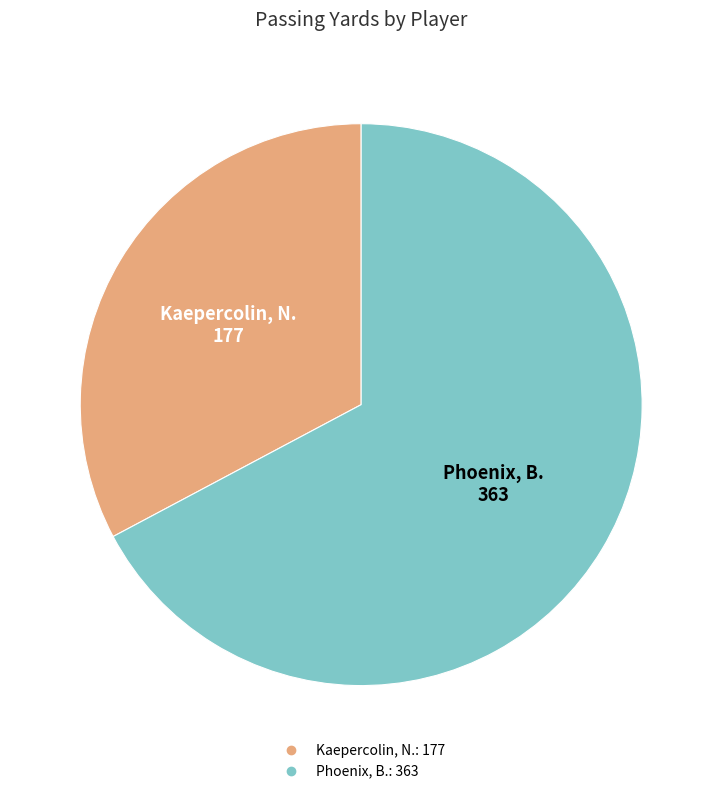

What is the smallest slice in the pie chart?

Kaepercolin, N.